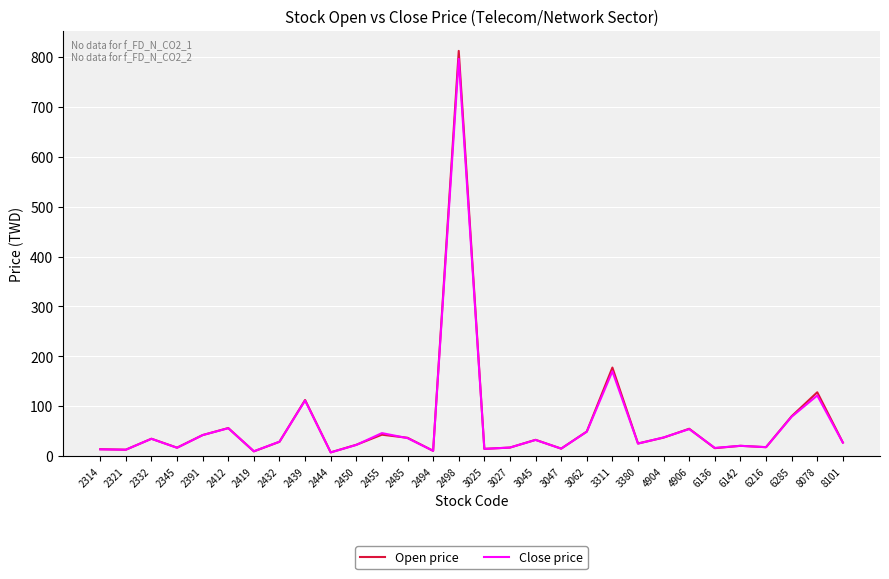

At which label is Close price closest to 401?

3311